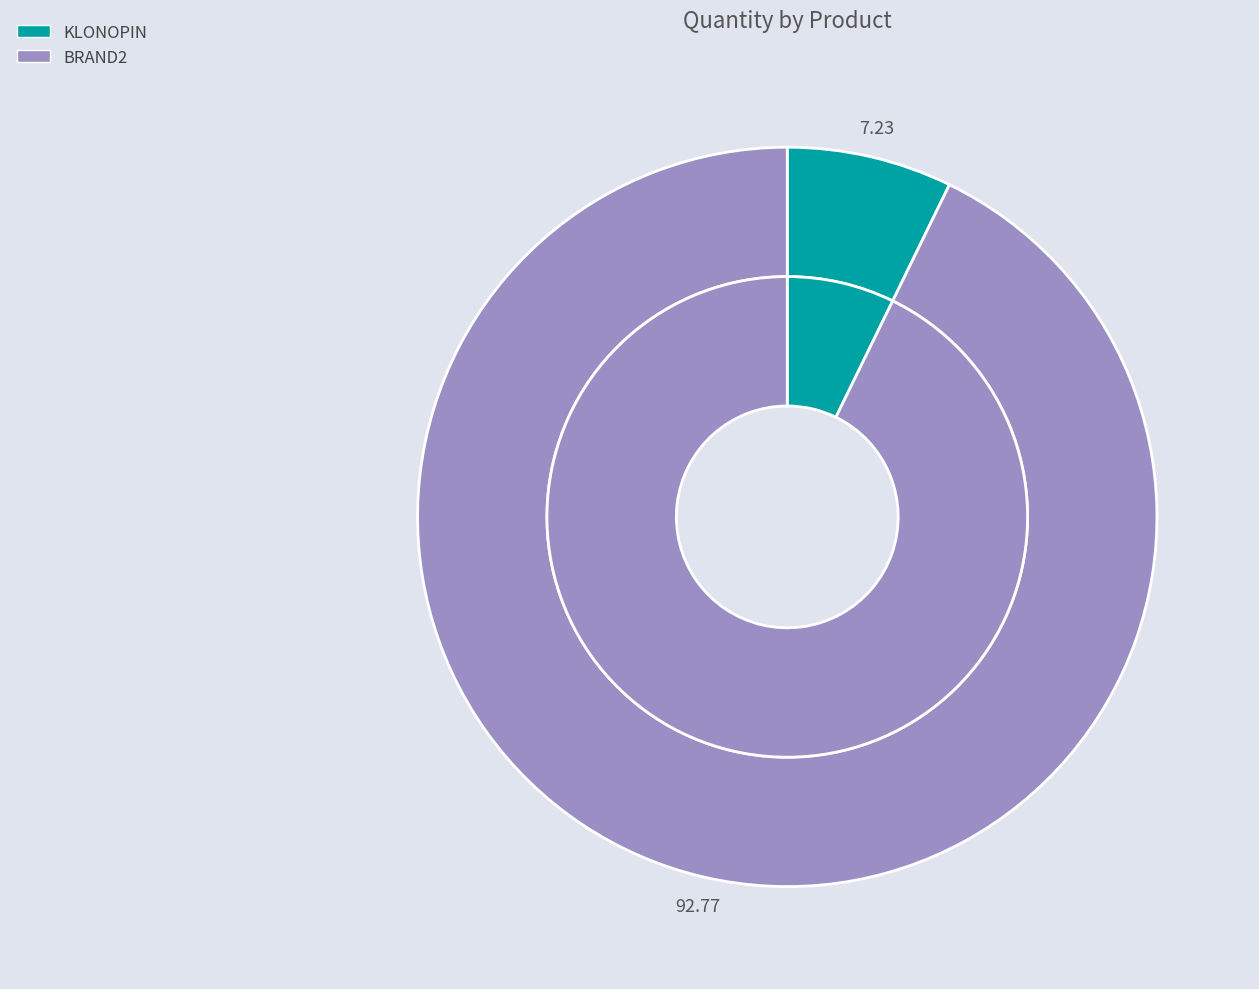

Which category has the smallest portion of the pie?

KLONOPIN